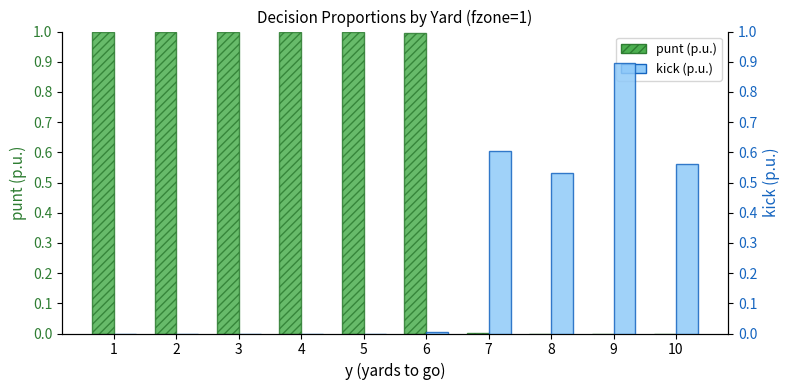

Reading right to left, extract all data points from this chart.

punt (p.u.): 10=0.0	9=0.0	8=0.0	7=0.0	6=1.0	5=1.0	4=1.0	3=1.0	2=1.0	1=1.0
kick (p.u.): 10=0.6	9=0.9	8=0.5	7=0.6	6=0.0	5=0.0	4=0.0	3=0.0	2=0.0	1=0.0